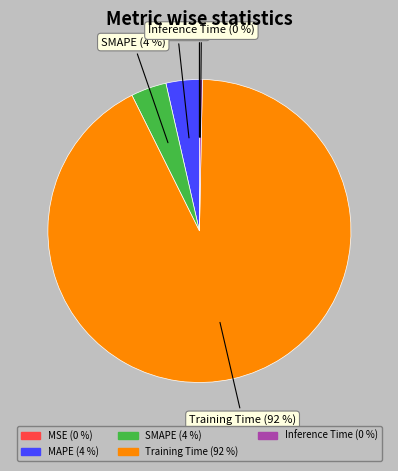

Do Inference Time (0 %) and Training Time (92 %) together represent more than half of the pie?

Yes